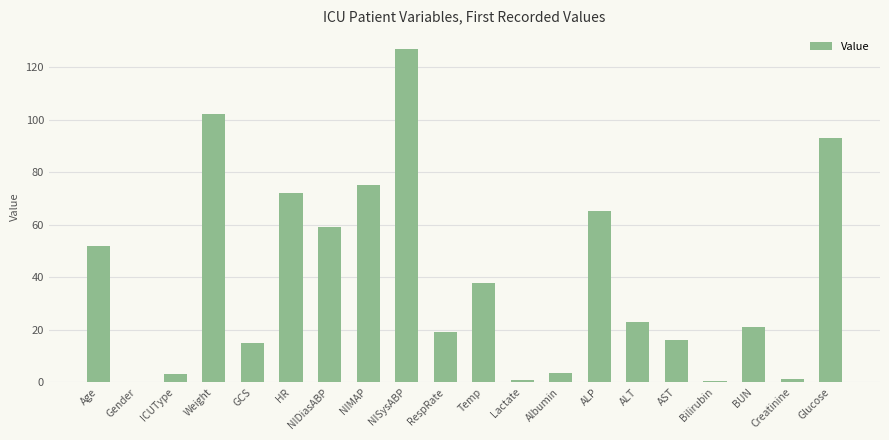

What is the average value?

39.3